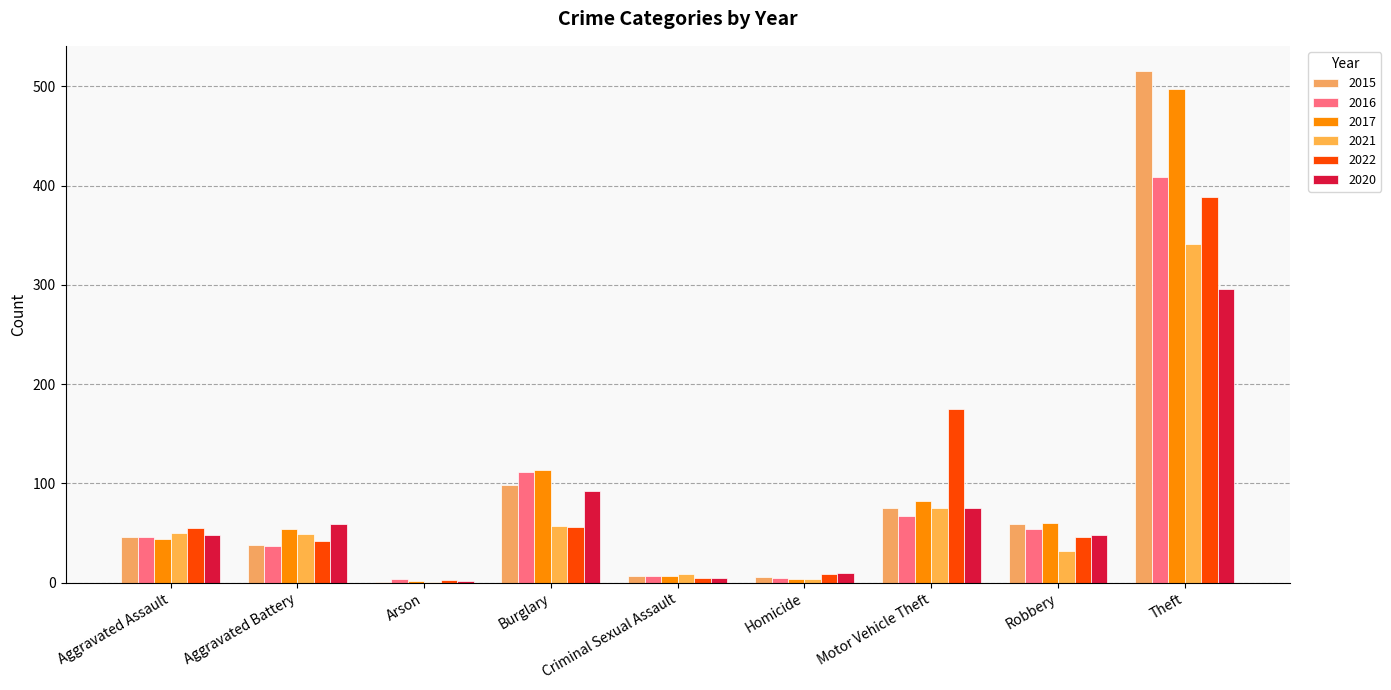

What position from the left is Robbery?

8